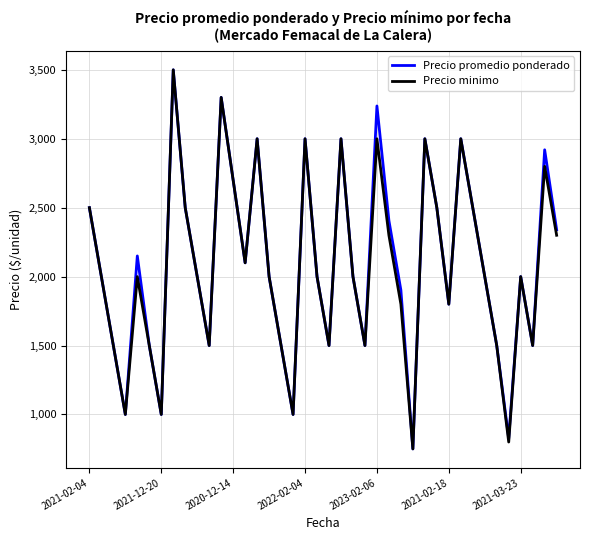

Reading left to right, list all the values displayed in this chart.

Precio promedio ponderado: 2500	2000	1500	1000	2150	1500	1000	3500	2500	2000	1500	3300	2700	2100	3000	2000	1500	1000	3000	2000	1500	3000	2000	1500	3238	2407	1902	750	3000	2500	1800	3000	2500	2000	1500	826	2000	1500	2920	2340
Precio minimo: 2500	2000	1500	1000	2000	1500	1000	3500	2500	2000	1500	3300	2700	2100	3000	2000	1500	1000	3000	2000	1500	3000	2000	1500	3000	2300	1800	750	3000	2500	1800	3000	2500	2000	1500	800	2000	1500	2800	2300